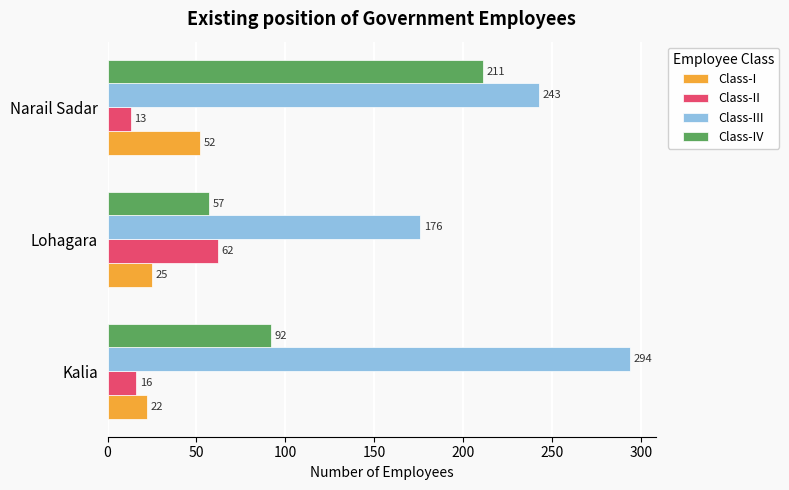

At how many categories does at least one series exceed 256?

1